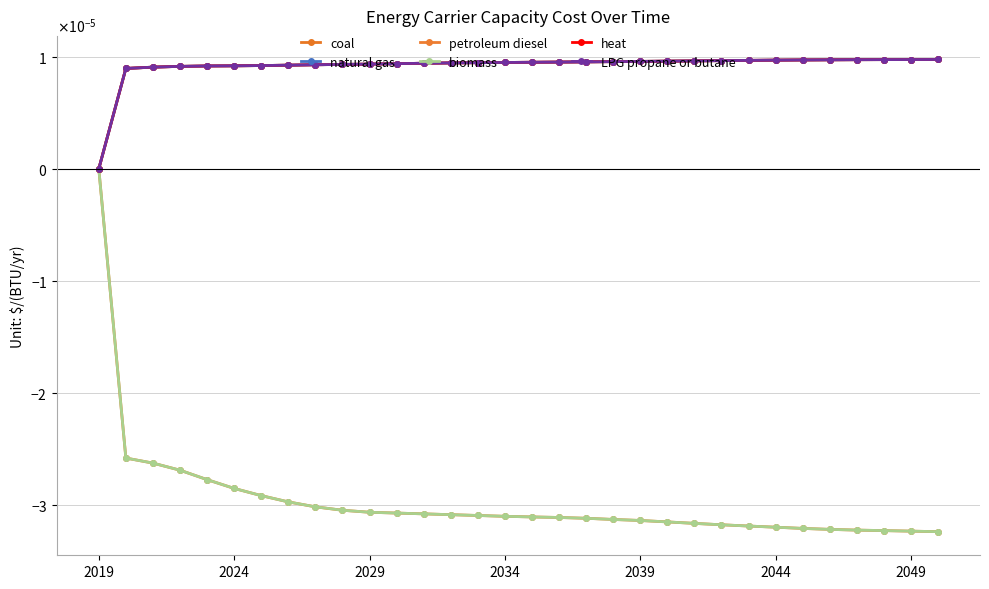

Is this an area chart (filled region under the line)?

No